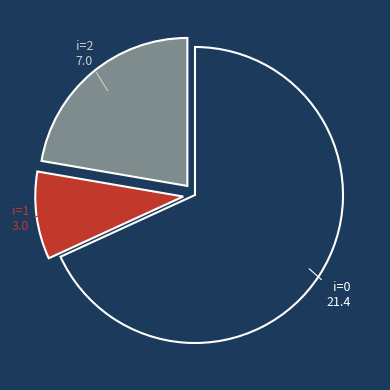

Is there any slice that represents more than half of the pie?

Yes